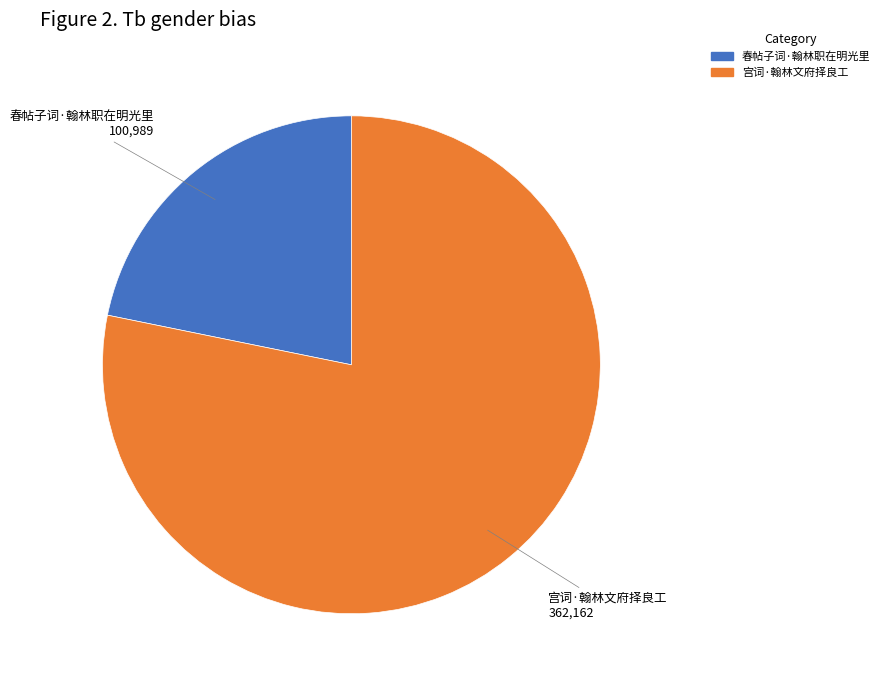

Is the sum of 宫词·翰林文府择良工 and 春帖子词·翰林职在明光里 greater than half?

Yes